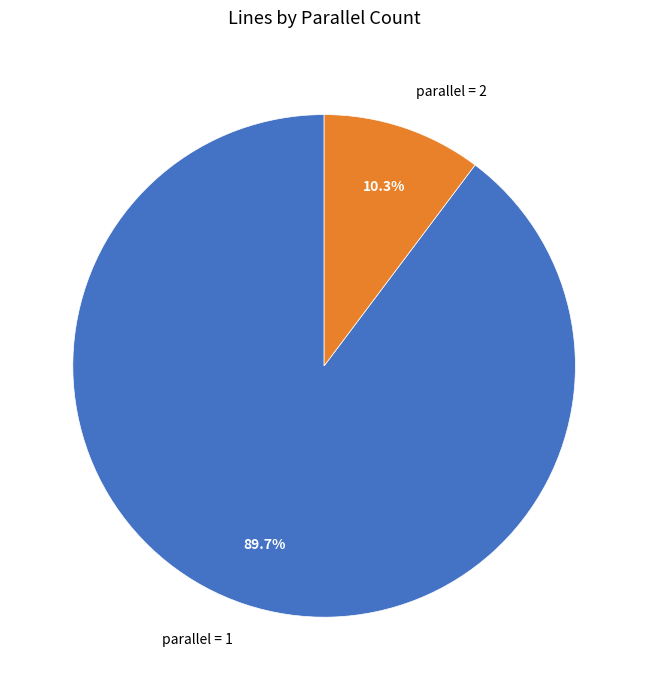

Combined, do parallel = 1 and parallel = 2 account for over 50%?

Yes